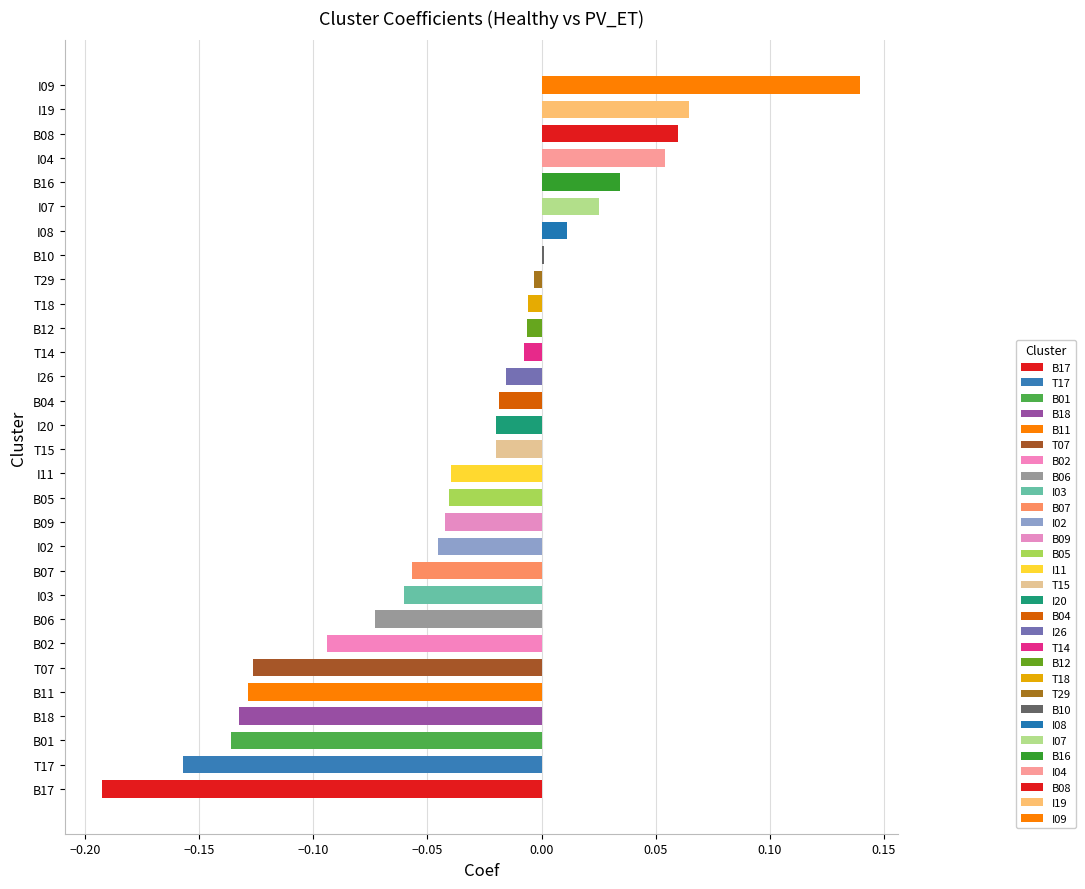

Count the number of categories in the chart.

30